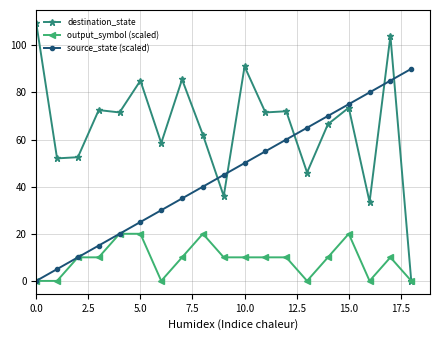

True or false: output_symbol (scaled) has more than 1 interior local peaks.

True